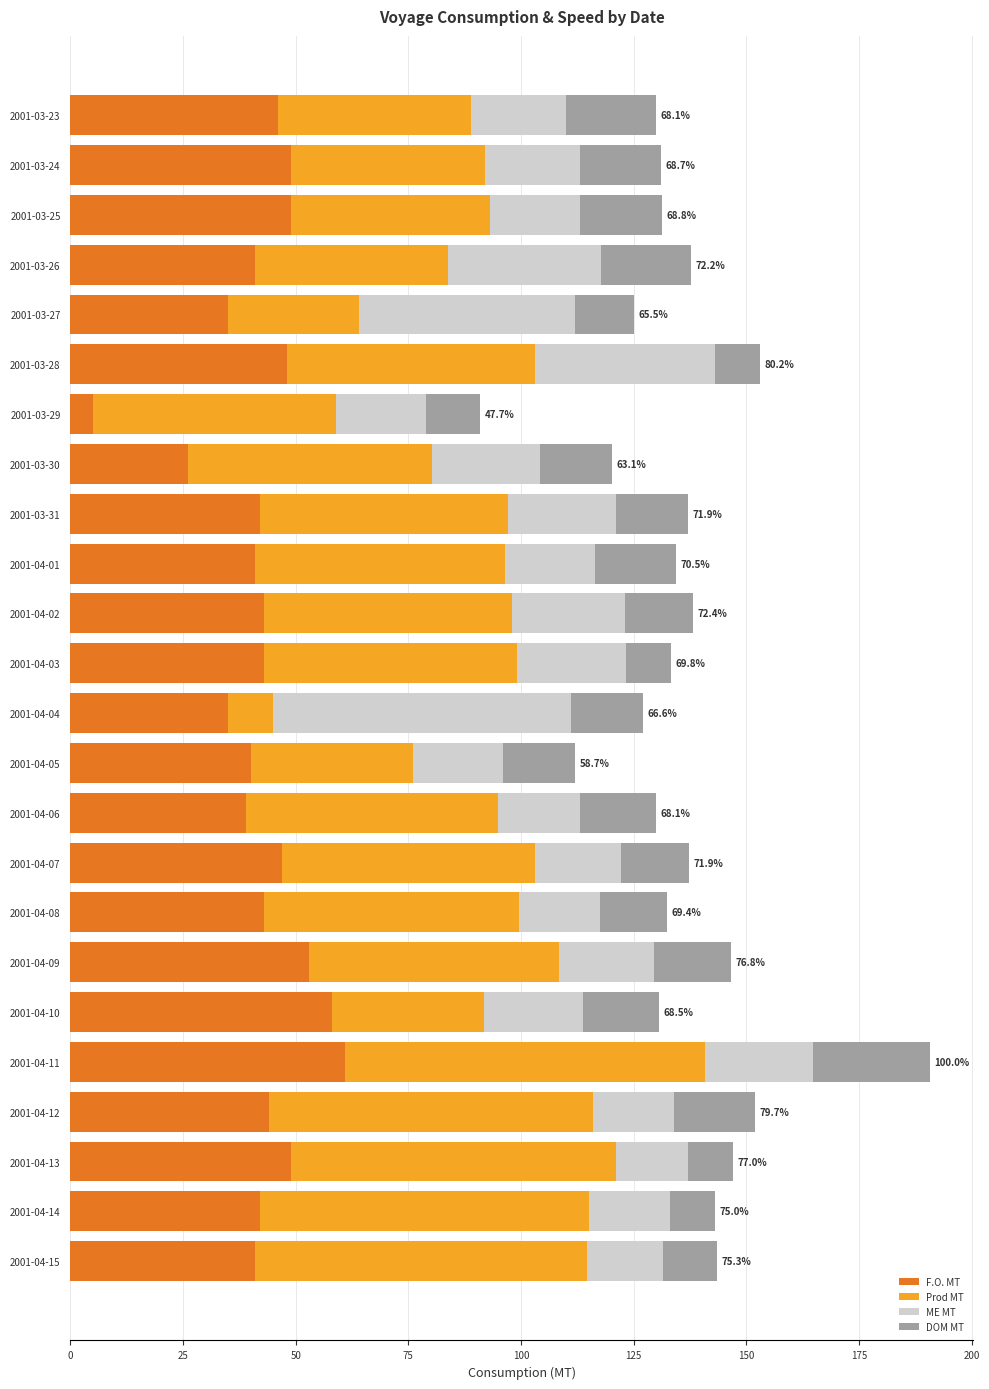

What is the sum of the F.O. MT values at 2001-04-10 and 2001-04-13?

107.0